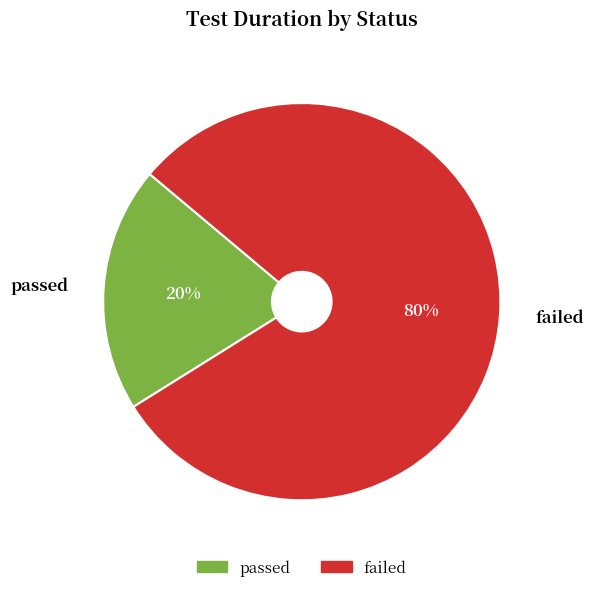

Which has a higher value, passed or failed?

failed